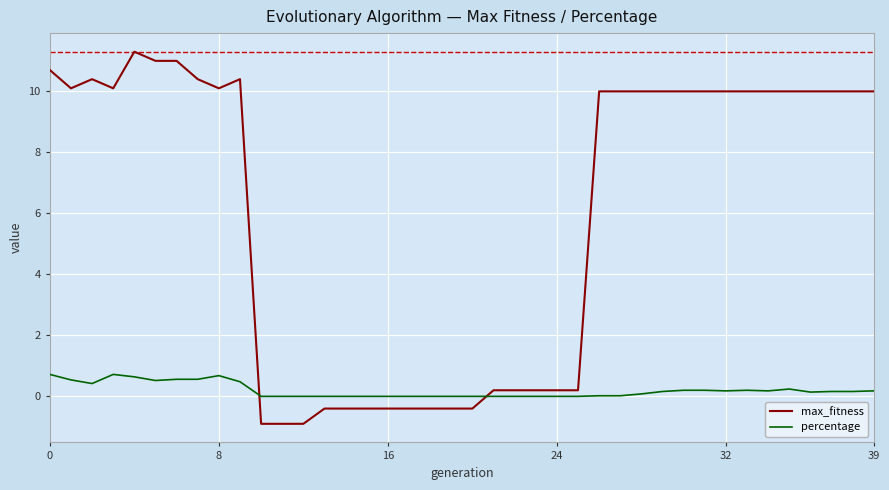

Which series has the widest spread of values?

max_fitness